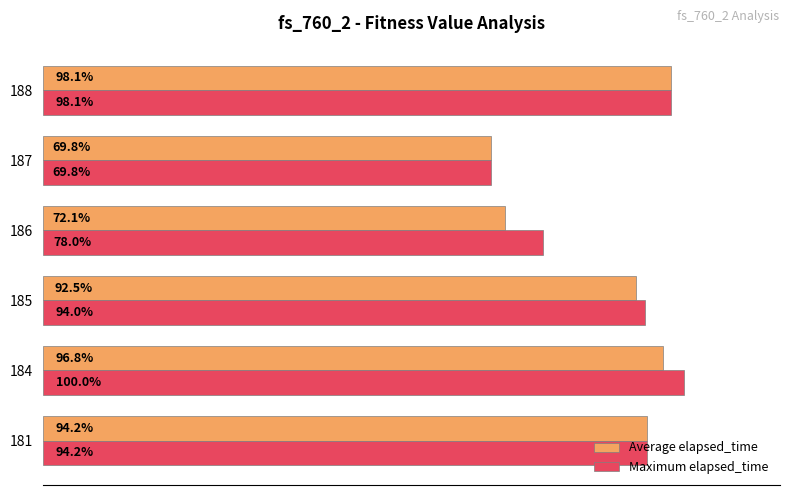

Rank the series by their average value, from highest to lowest.

Maximum elapsed_time, Average elapsed_time